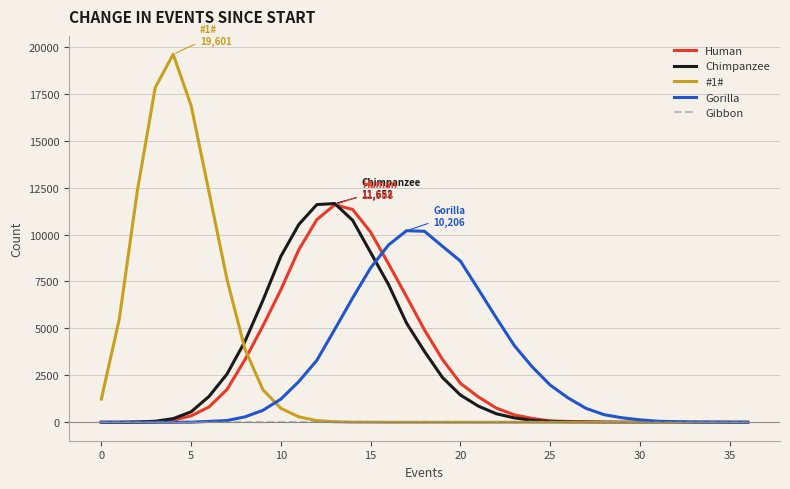

Which series has the widest spread of values?

#1#